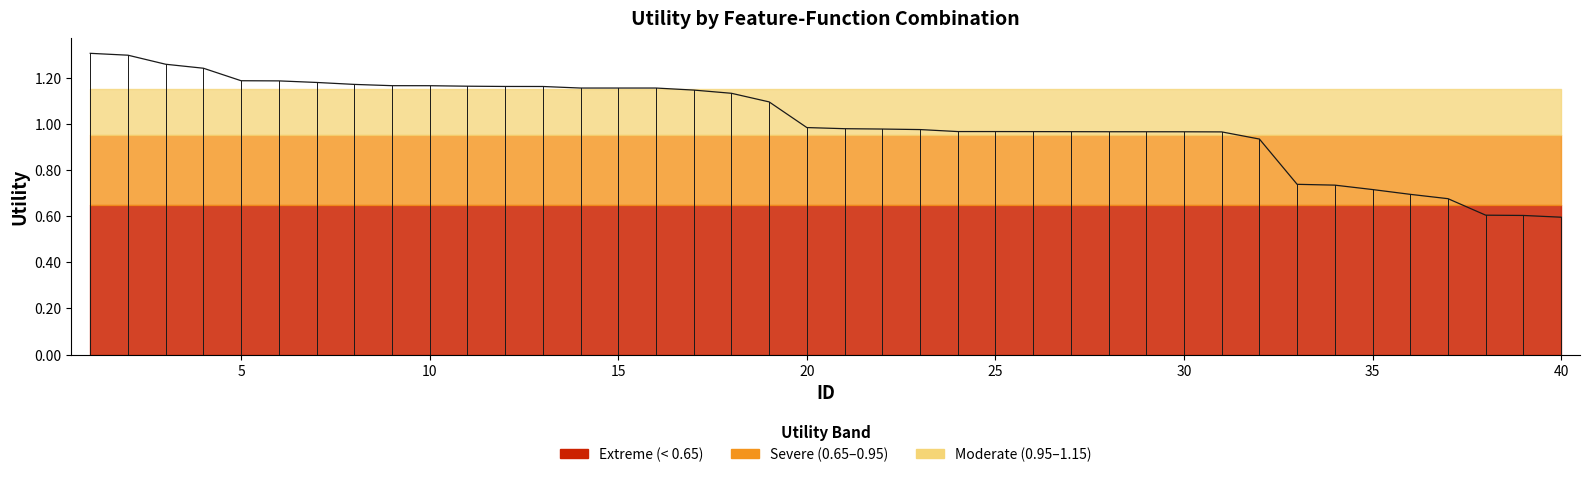

Reading left to right, extract all data points from this chart.

1.3	1.3	1.3	1.2	1.2	1.2	1.2	1.2	1.2	1.2	1.2	1.2	1.2	1.2	1.2	1.2	1.1	1.1	1.1	1.0	1.0	1.0	1.0	1.0	1.0	1.0	1.0	1.0	1.0	1.0	1.0	0.9	0.7	0.7	0.7	0.7	0.7	0.6	0.6	0.6